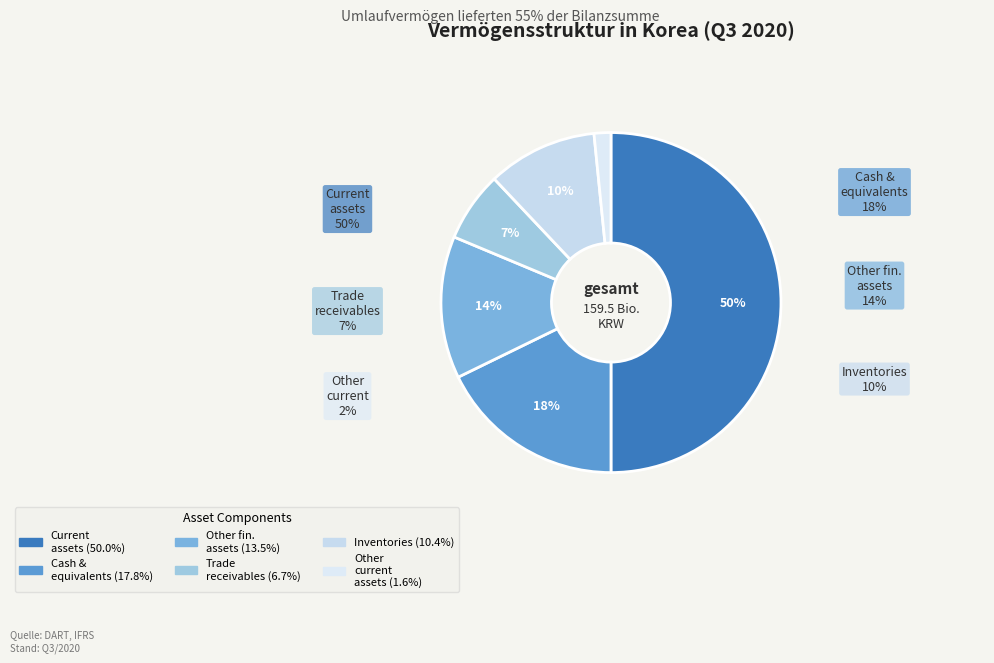

Count the number of slices in the pie.

6